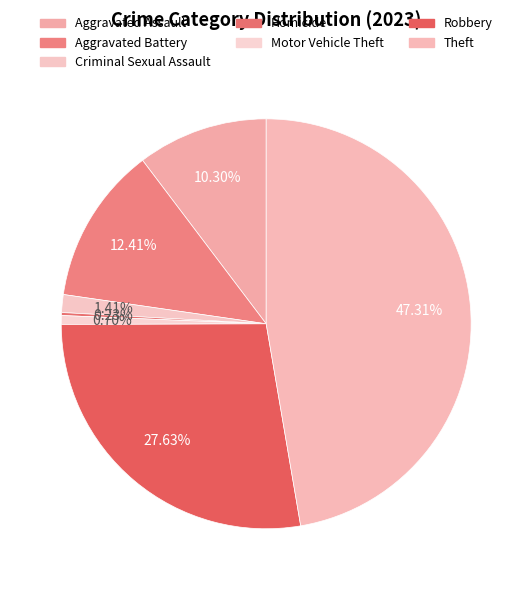

Which category has the smallest portion of the pie?

Homicide